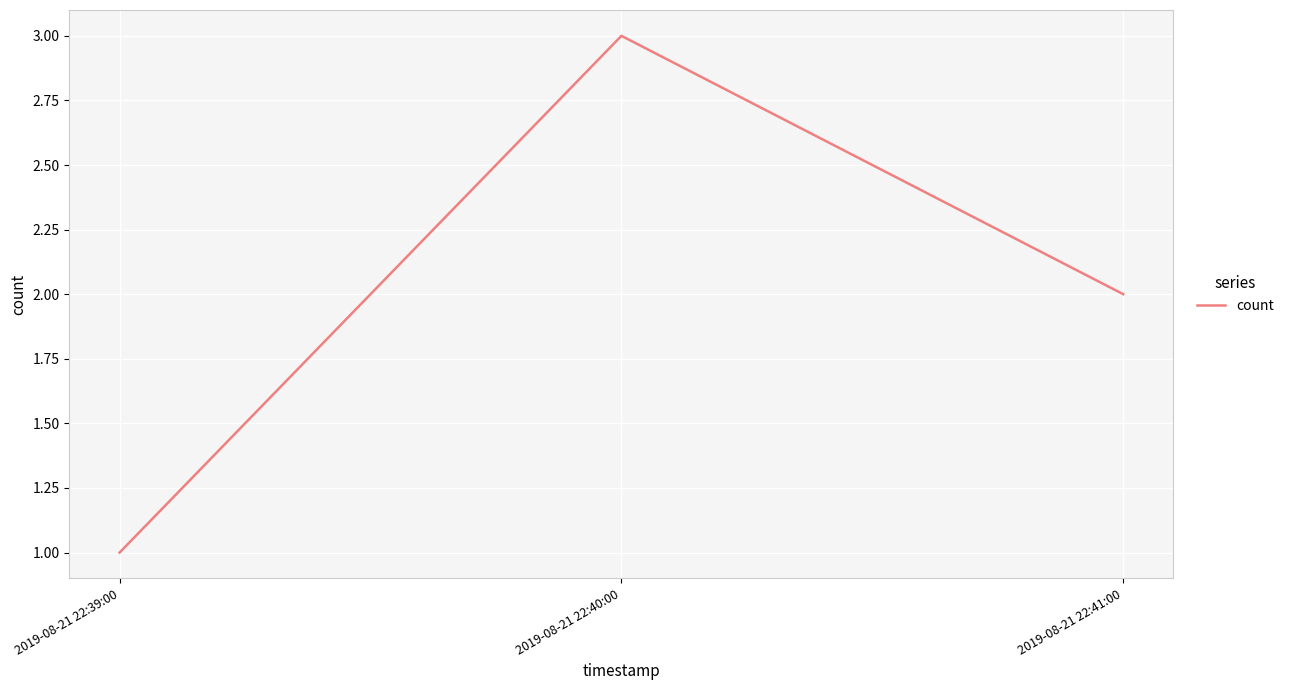

Reading left to right, transcribe all the data shown in this chart.

2019-08-21 22:39:00=1	2019-08-21 22:40:00=3	2019-08-21 22:41:00=2